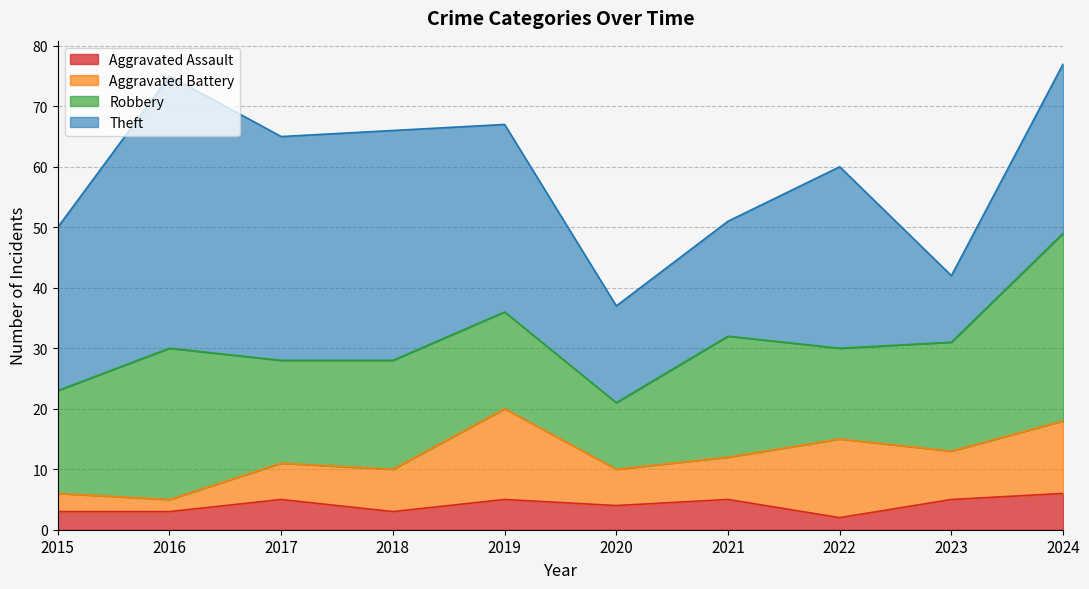

Which series has the largest total across all categories?

Theft